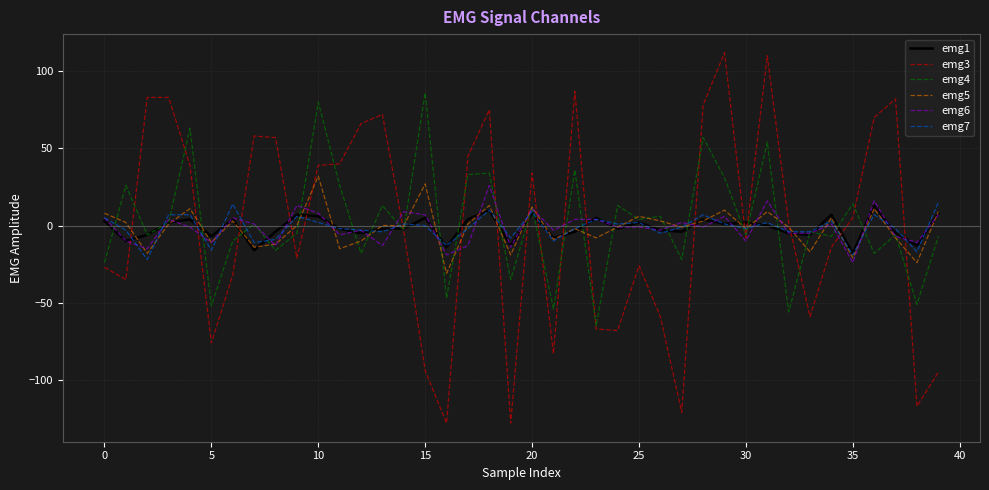

Which series has the largest total across all categories?

emg4